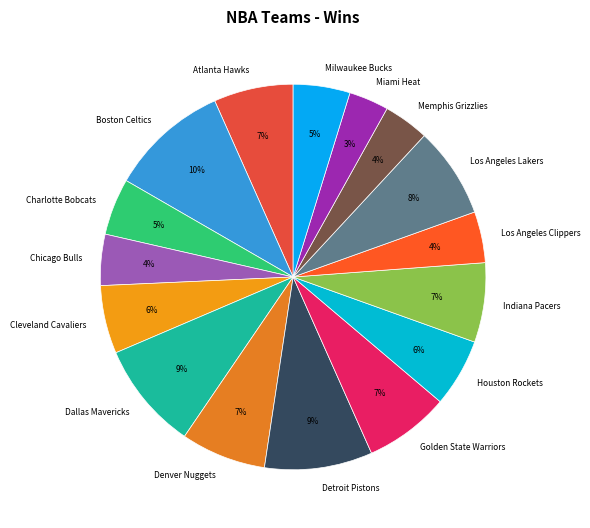

Do Detroit Pistons and Houston Rockets together represent more than half of the pie?

No